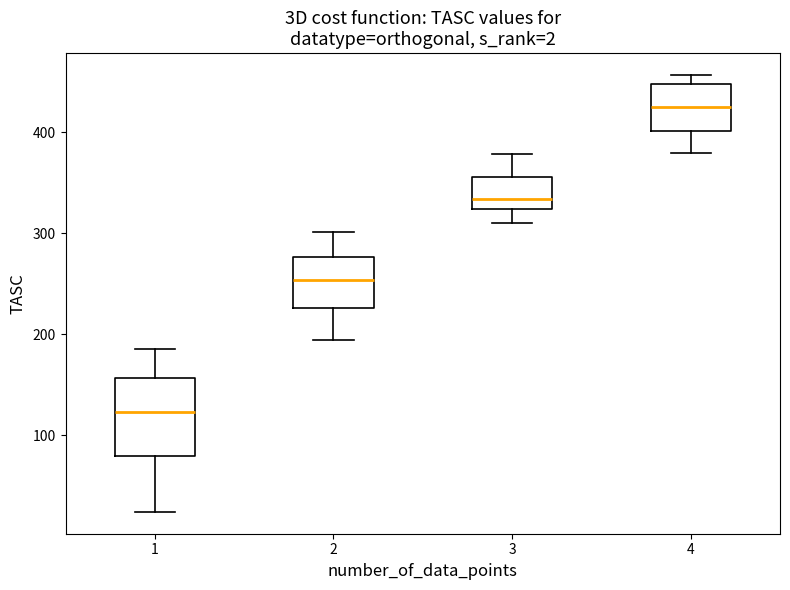

Reading left to right, read every box against the y-axis: the position of its median line, the range the box covers, and the ends of its whiskers. The values are not printed on the chart, so give them approximately, as read against the axis.

1: median 120, box 80 to 160, whiskers 20 to 190
2: median 250, box 230 to 280, whiskers 190 to 300
3: median 330, box 320 to 360, whiskers 310 to 380
4: median 430, box 400 to 450, whiskers 380 to 460